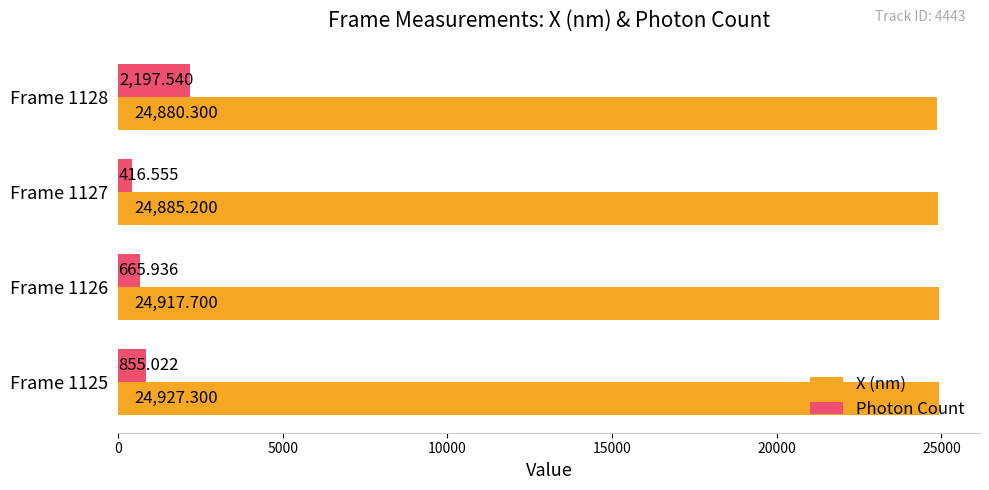

Which series has the largest total across all categories?

X (nm)